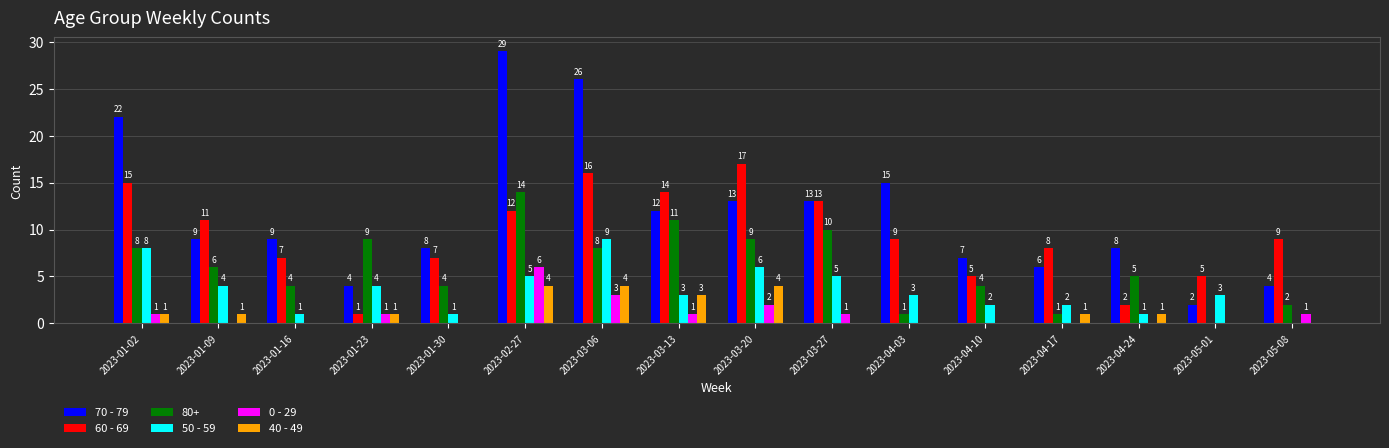

How many values in 0 - 29 are above zero?

8